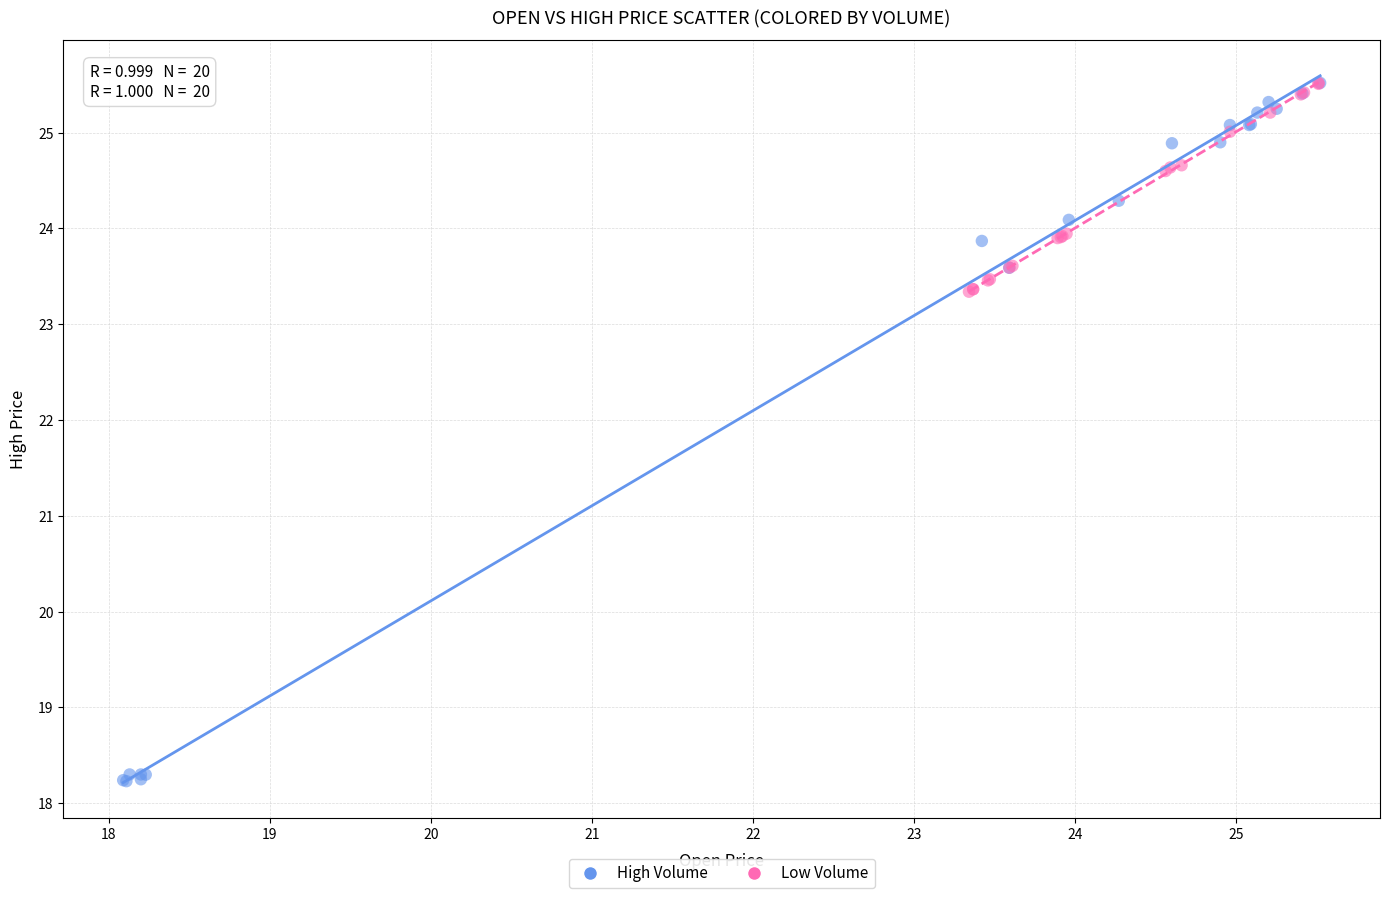

Which series has the largest Y range (max minus min)?

High Volume